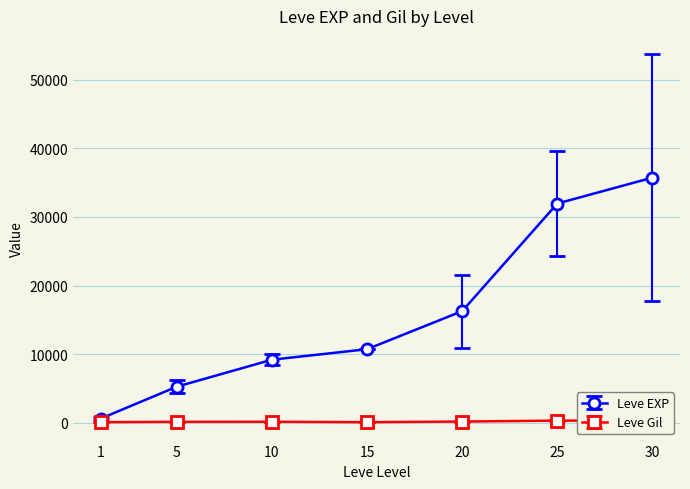

Which series has the widest spread of values?

Leve EXP